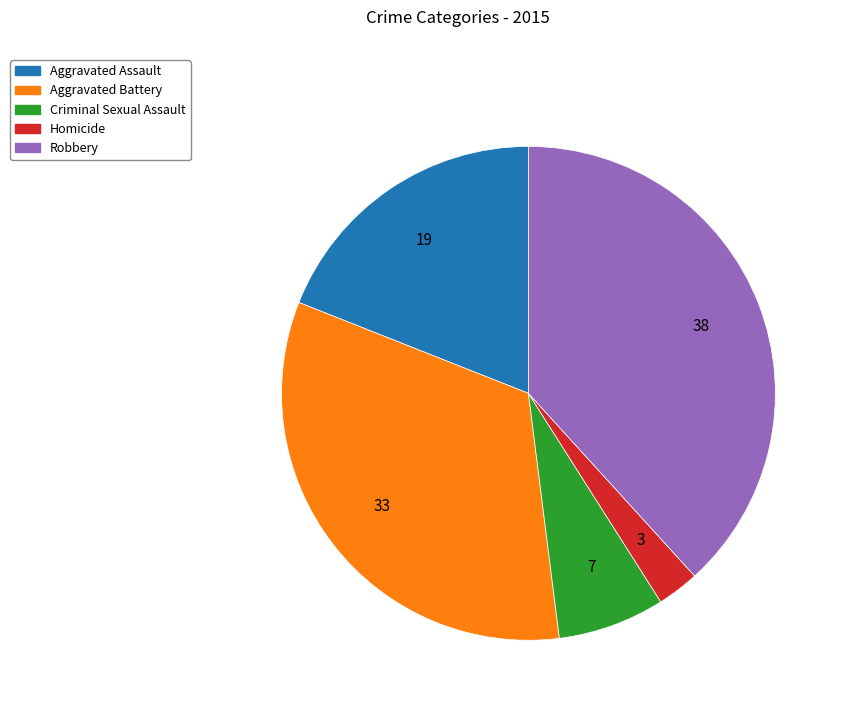

Which category has the smallest portion of the pie?

Homicide